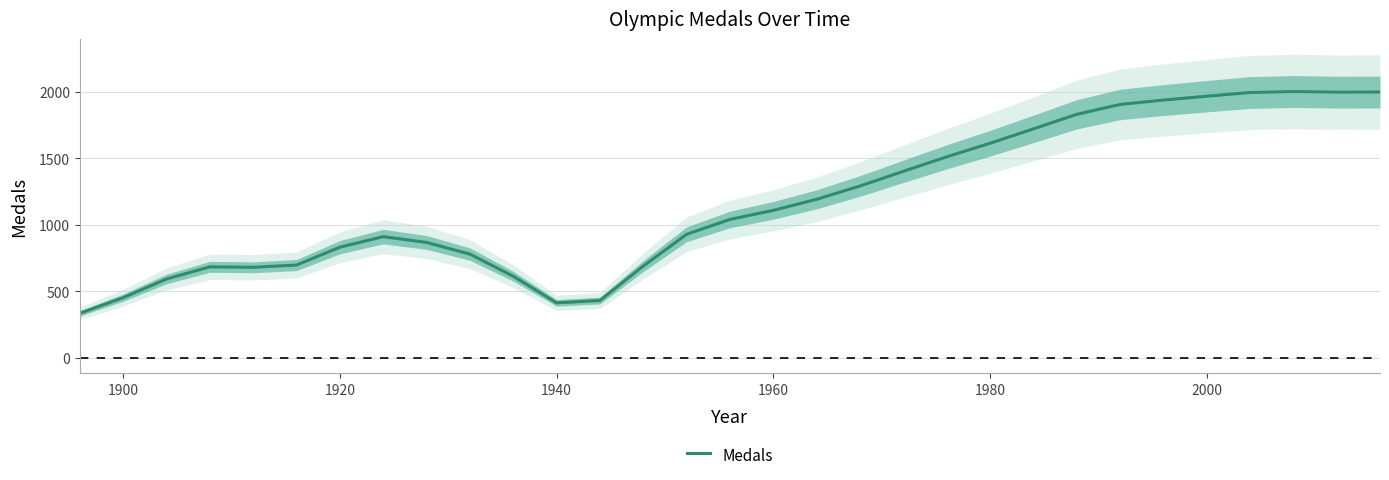

Is this an area chart (filled region under the line)?

No